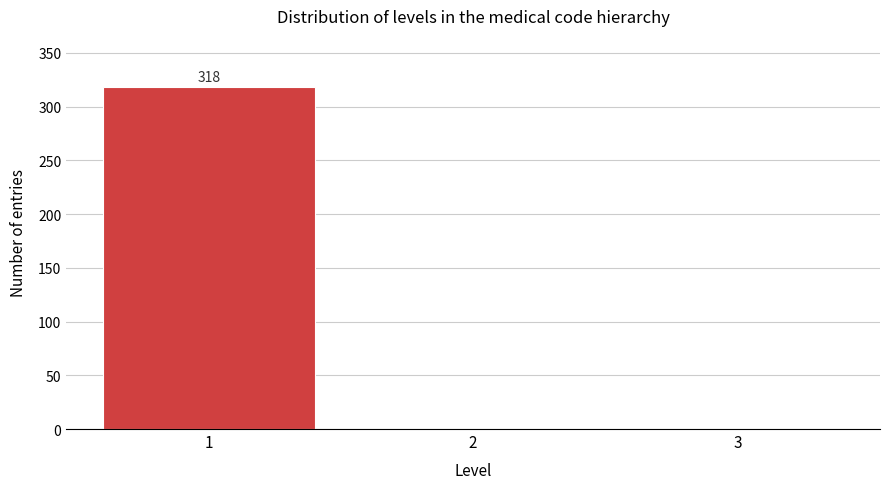

Reading right to left, list all the values displayed in this chart.

3=0	2=0	1=318